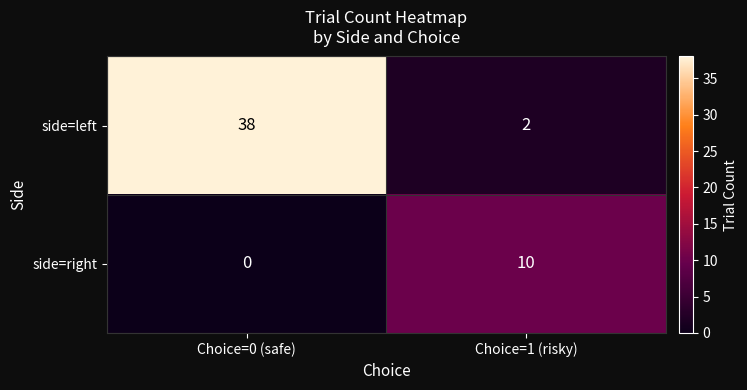

Which series has the largest total across all categories?

side=left